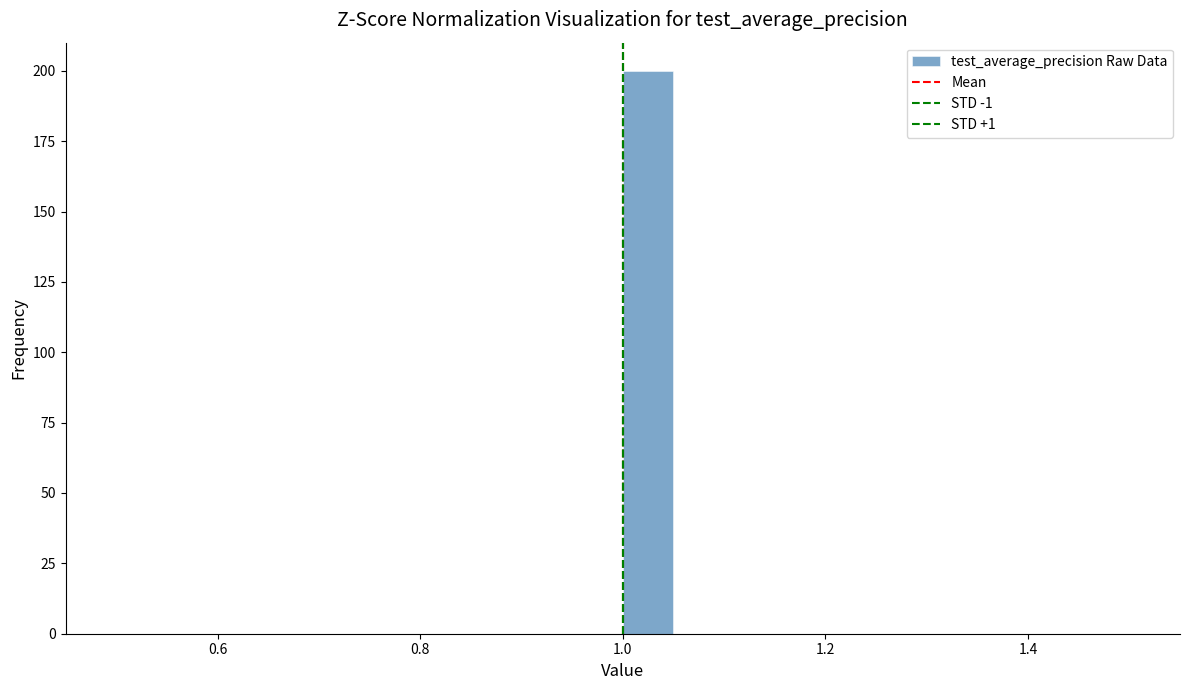

Around what value on the x-axis is the tallest bar? Give the approximate position of its centre, as read against the axis.

1.02